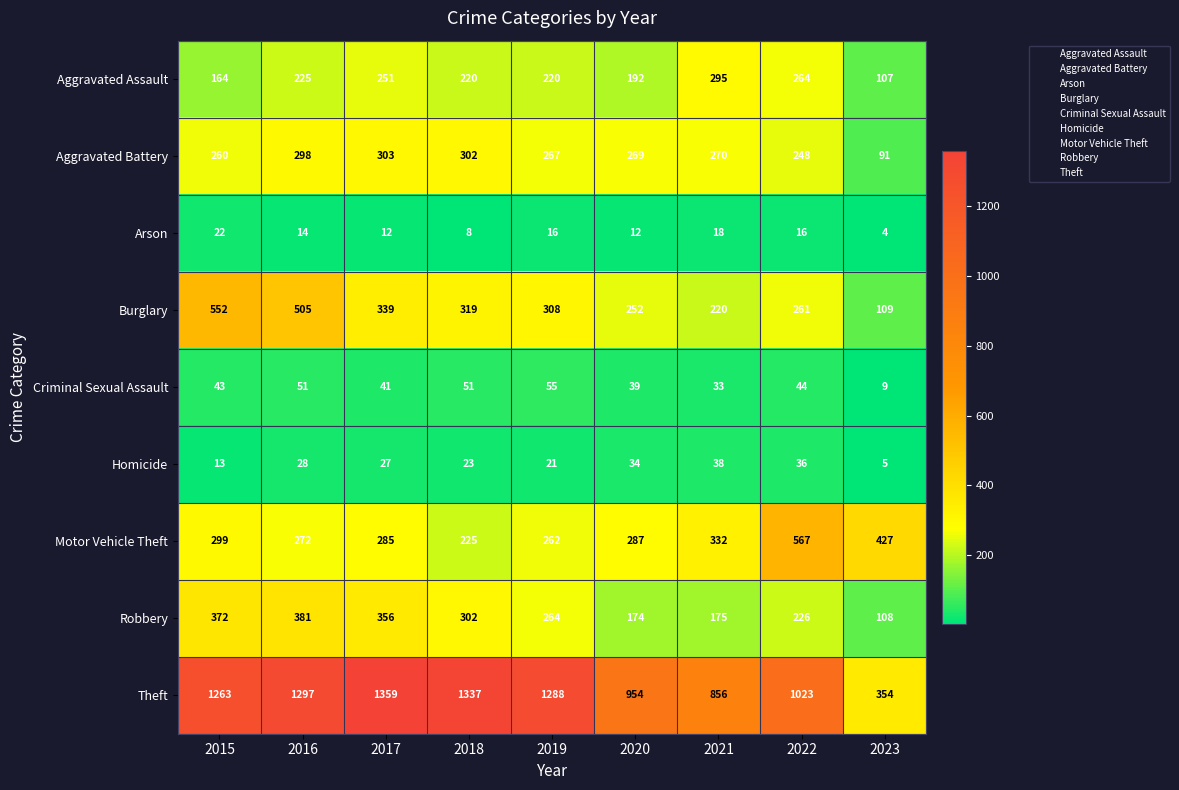

At which label is Theft closest to 856?

2021